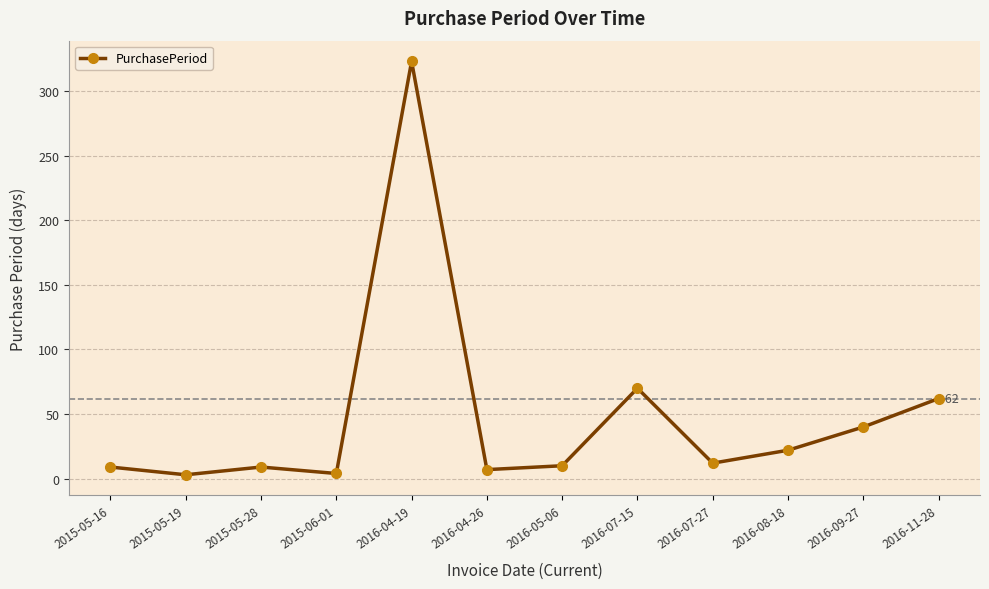

What is the label of the 4th point from the right?

2016-07-27